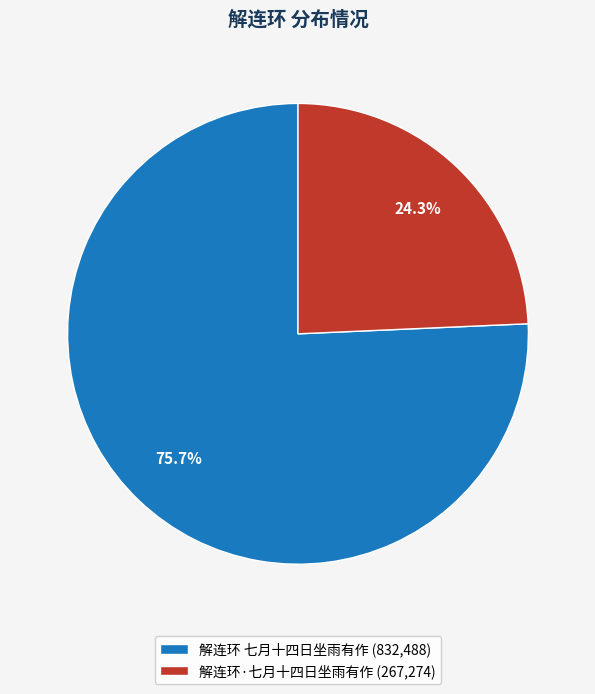

To the nearest percent, what is the combined percentage of 解连环·七月十四日坐雨有作 and 解连环 七月十四日坐雨有作?

100%